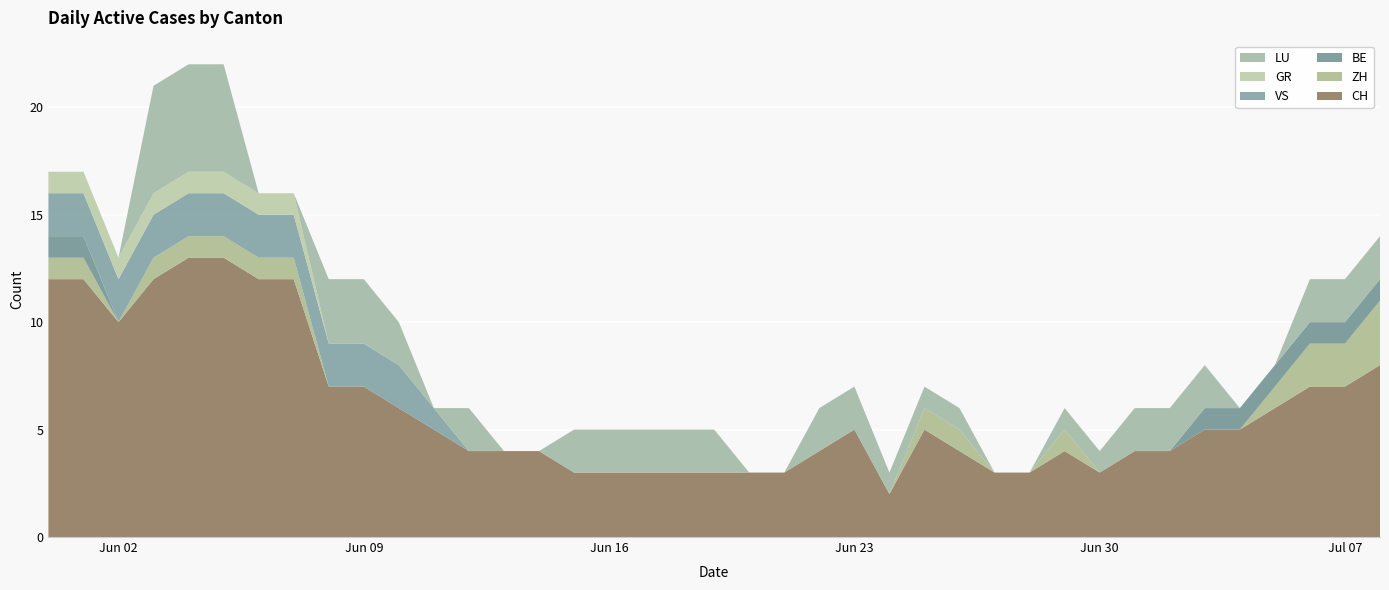

Reading left to right, transcribe all the data shown in this chart.

CH: 12	12	10	12	13	13	12	12	7	7	6	5	4	4	4	3	3	3	3	3	3	3	4	5	2	5	4	3	3	4	3	4	4	5	5	6	7	7	8
ZH: 1	1	0	1	1	1	1	1	0	0	0	0	0	0	0	0	0	0	0	0	0	0	0	0	0	1	1	0	0	1	0	0	0	0	0	1	2	2	3
BE: 1	1	0	0	0	0	0	0	0	0	0	0	0	0	0	0	0	0	0	0	0	0	0	0	0	0	0	0	0	0	0	0	0	1	1	1	1	1	1
VS: 2	2	2	2	2	2	2	2	2	2	2	1	0	0	0	0	0	0	0	0	0	0	0	0	0	0	0	0	0	0	0	0	0	0	0	0	0	0	0
GR: 1	1	1	1	1	1	1	1	0	0	0	0	0	0	0	0	0	0	0	0	0	0	0	0	0	0	0	0	0	0	0	0	0	0	0	0	0	0	0
LU: 0	0	0	5	5	5	0	0	3	3	2	0	2	0	0	2	2	2	2	2	0	0	2	2	1	1	1	0	0	1	1	2	2	2	0	0	2	2	2